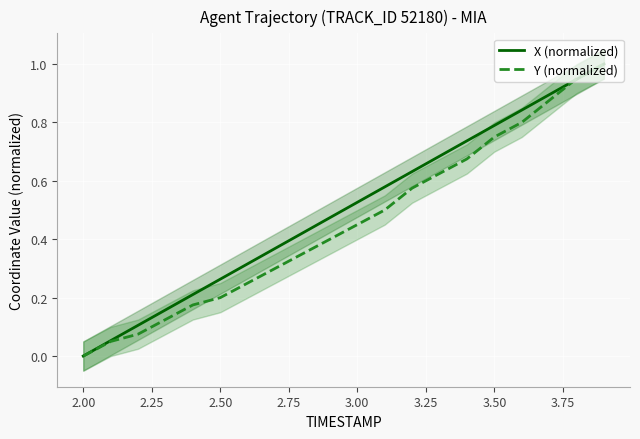

Which series has the widest spread of values?

X (normalized)